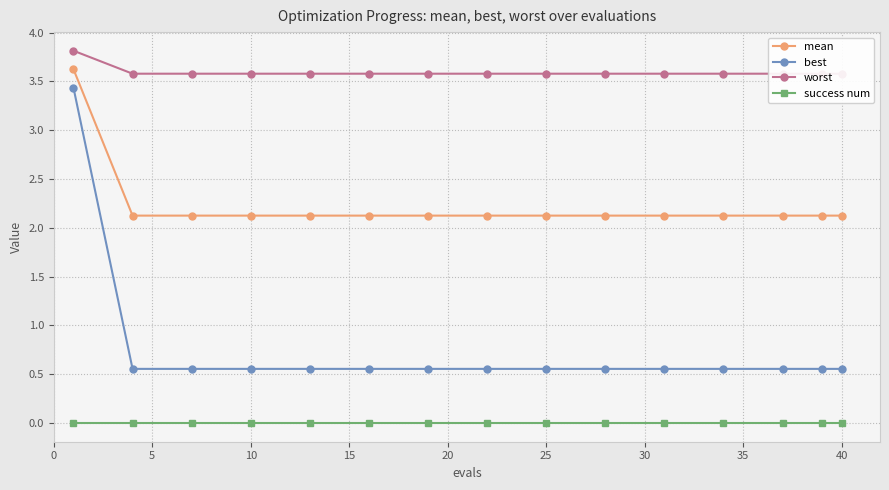

Count the number of categories in the chart.

15